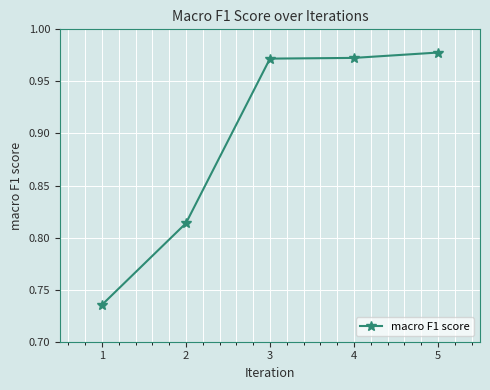

True or false: the data shows 1.3 at 1.

False